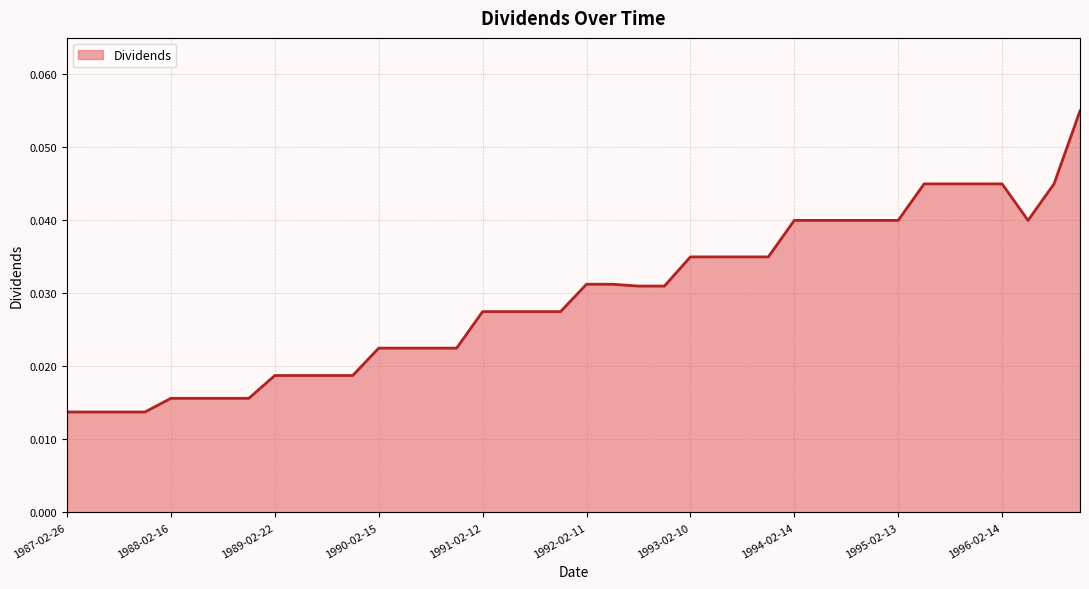

Count the number of categories in the chart.

40